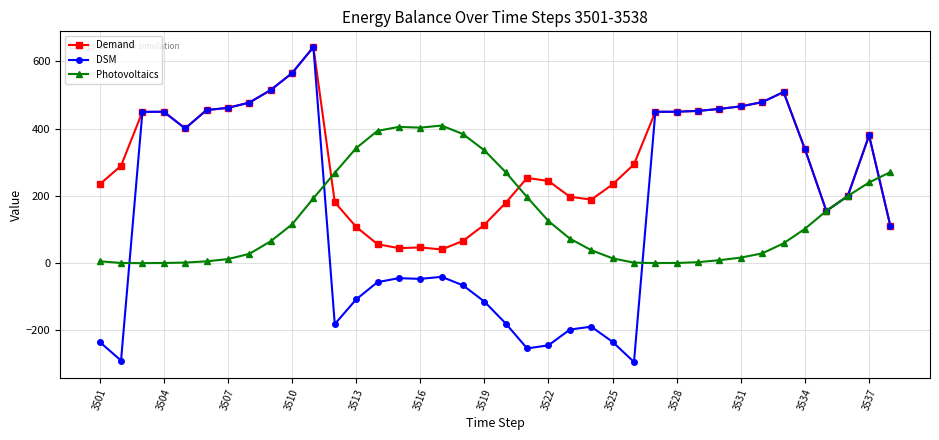

How many data points in Demand are less than 294?

19